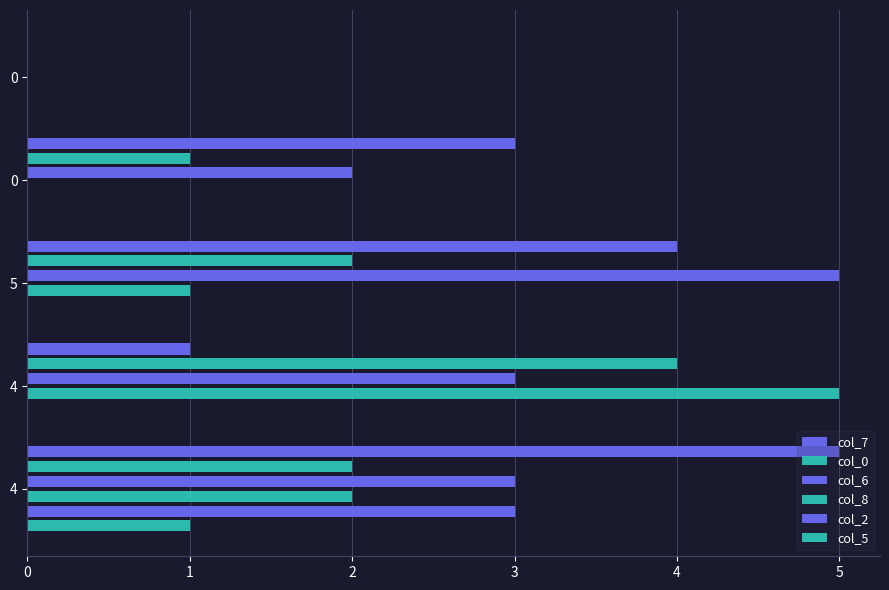

How many positive values does the col_0 series have?

4